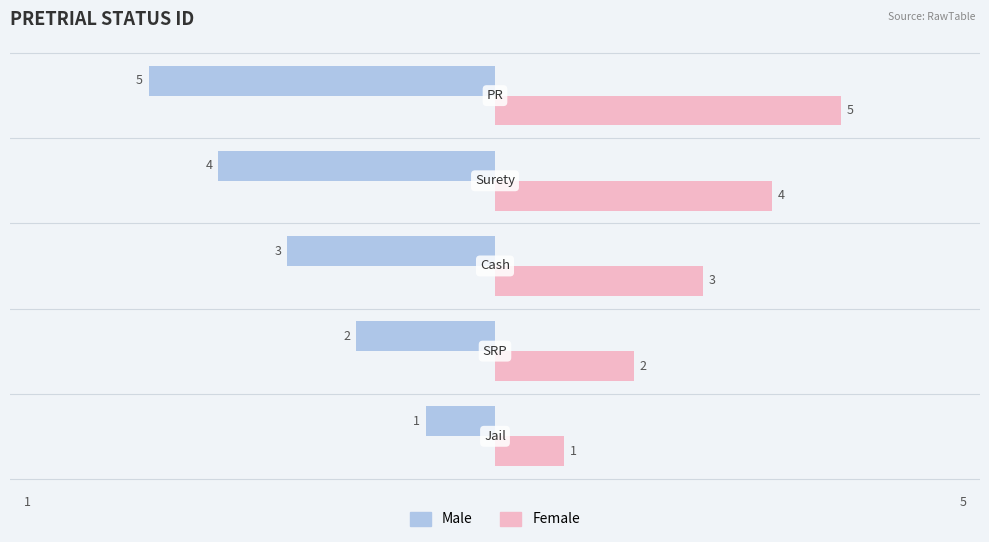

Count the number of categories in the chart.

5